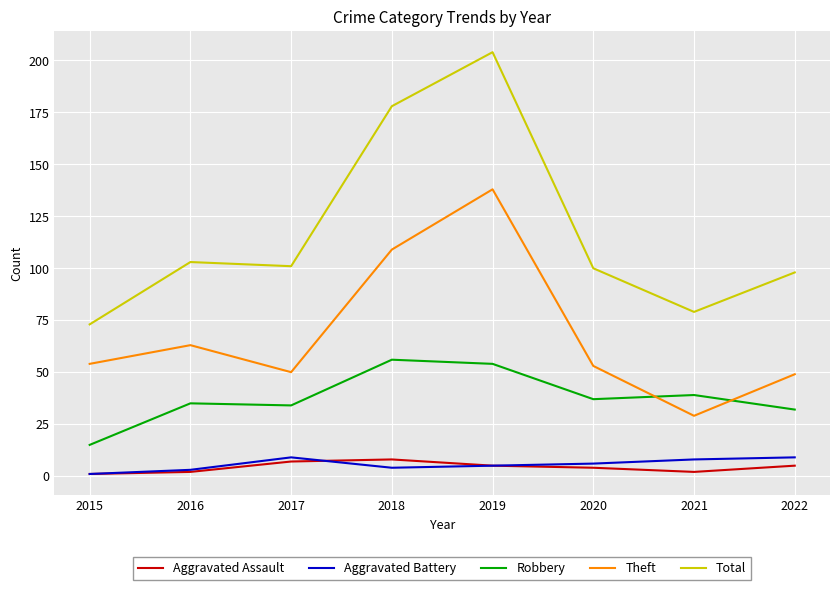

True or false: Theft and Aggravated Assault intersect in this chart.

False